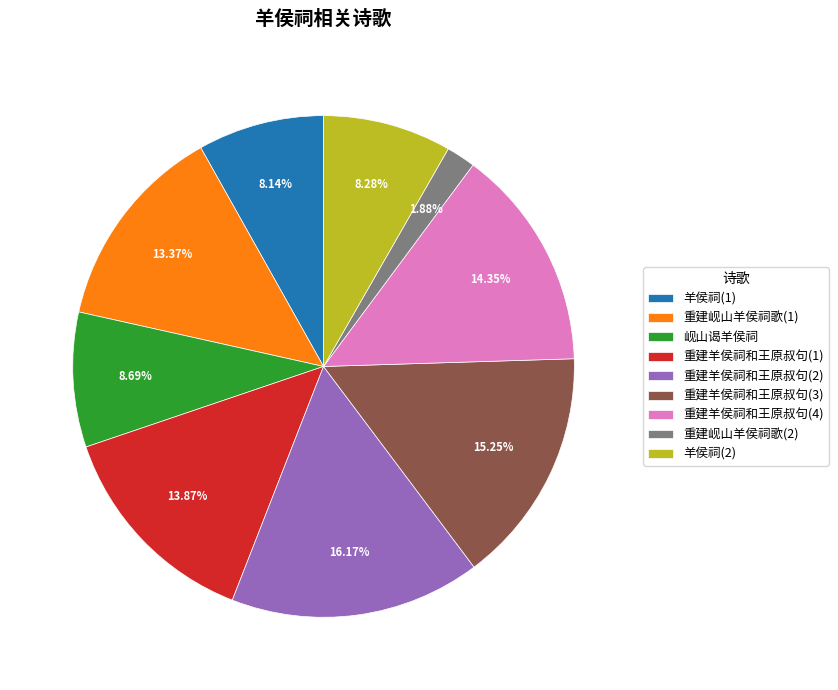

How many slices are in this pie chart?

9